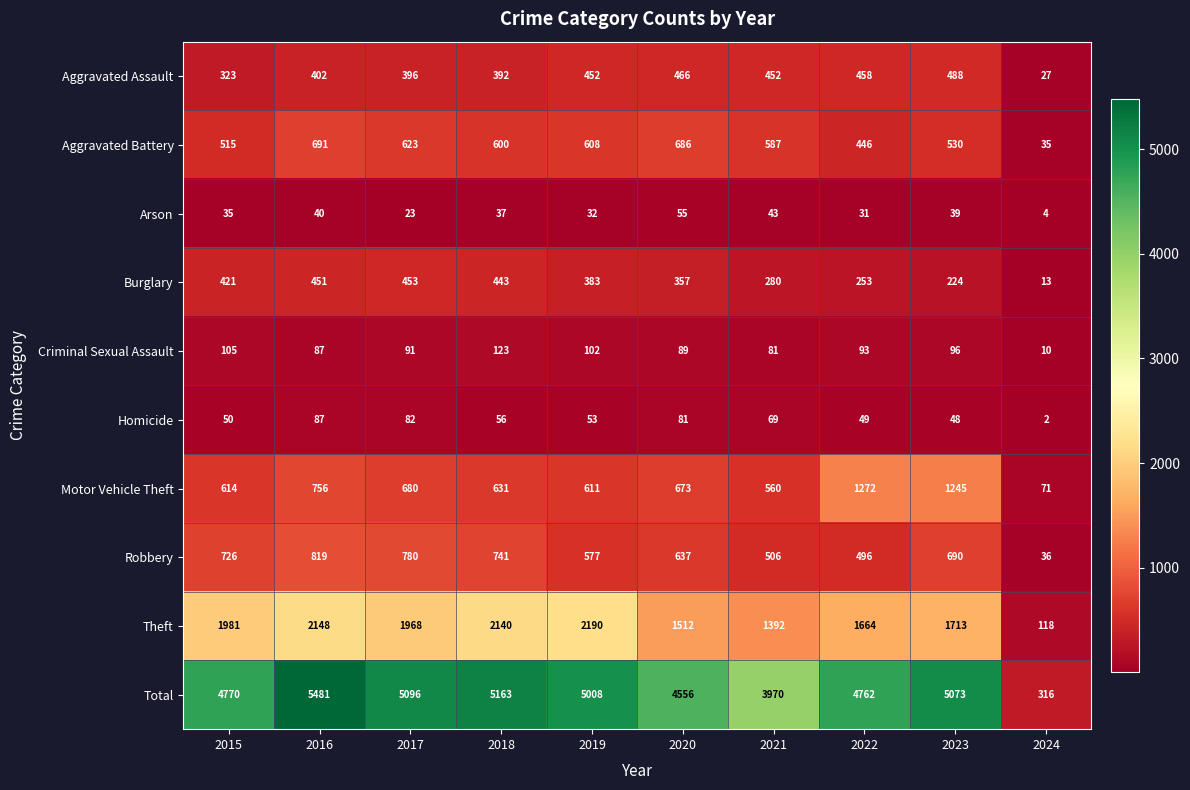

What is the sum of the Aggravated Assault values at 2024 and 2015?

350